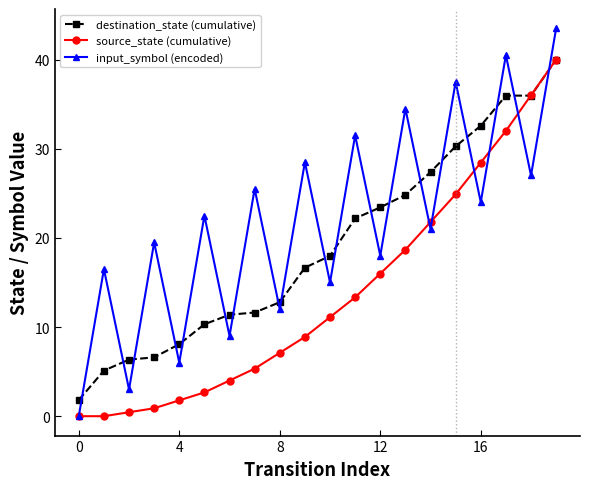

Which series has the largest total across all categories?

input_symbol (encoded)